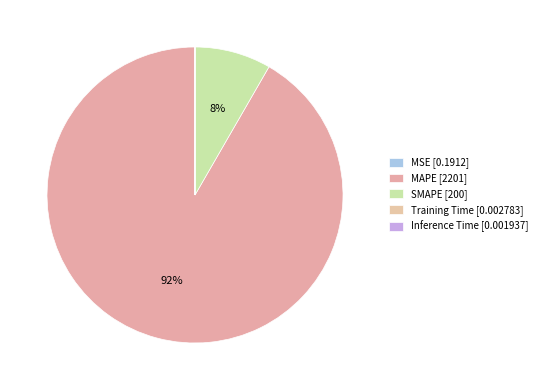

The SMAPE slice represents 1% of the pie. True or false?

False